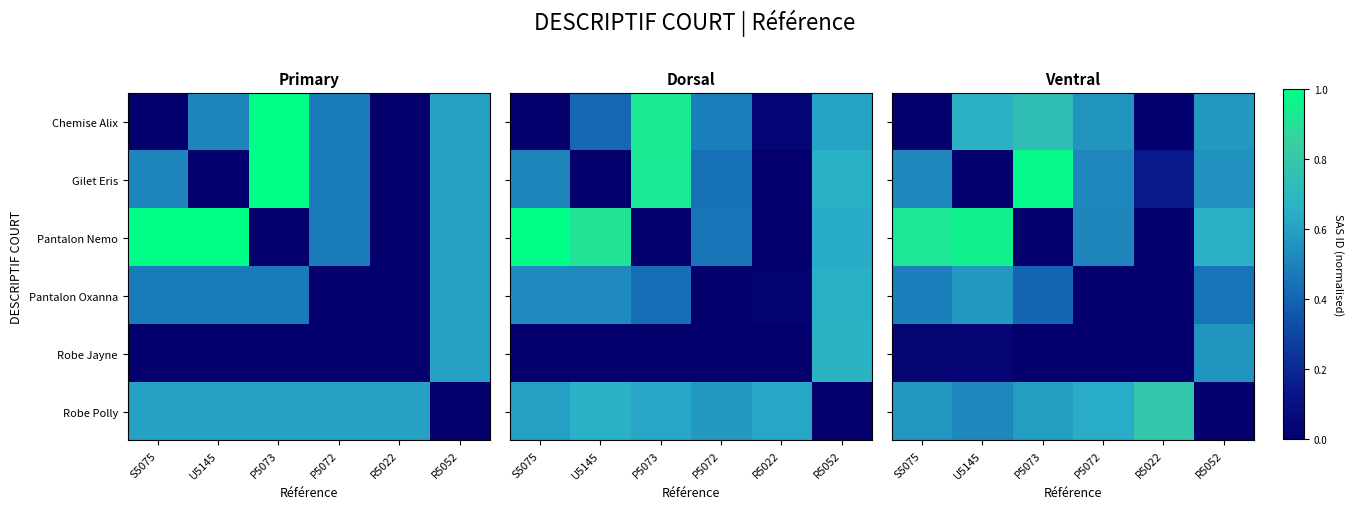

Is the value of Chemise Alix at U5145 greater than the value of Robe Jayne at P5073?

Yes